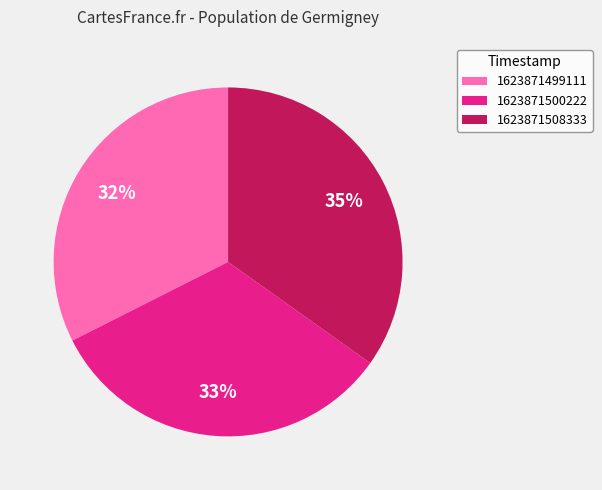

What is the largest slice in the pie chart?

1623871508333